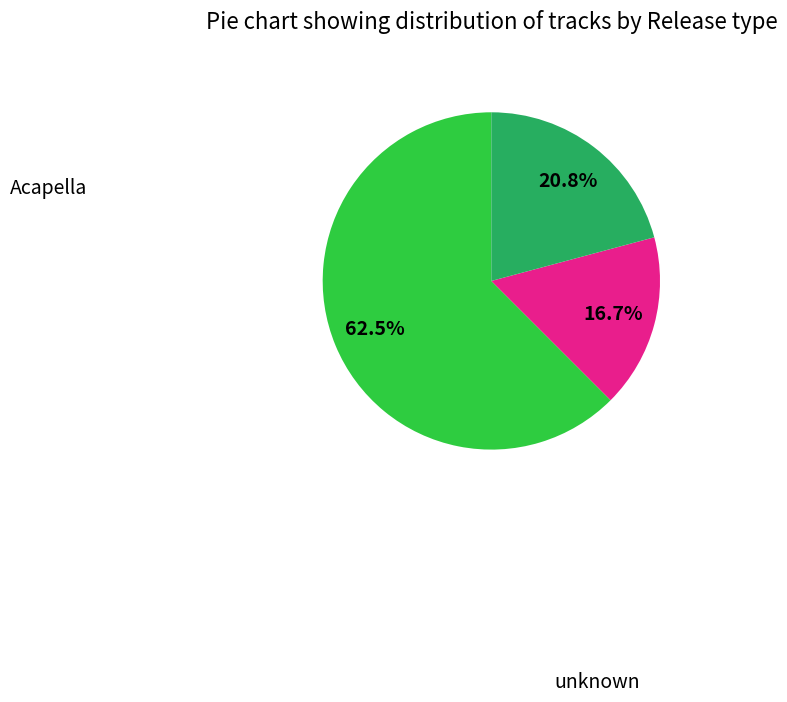

To the nearest percent, what is the difference between the largest and smallest slice percentages?

46%